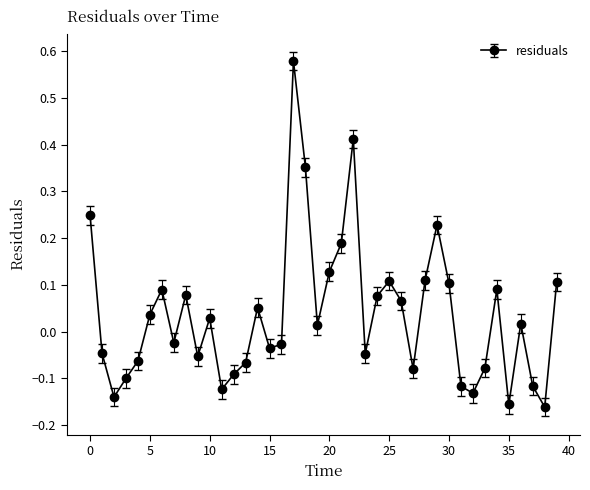

How many interior local peaks (higher than both neighbors) does the data have?

10